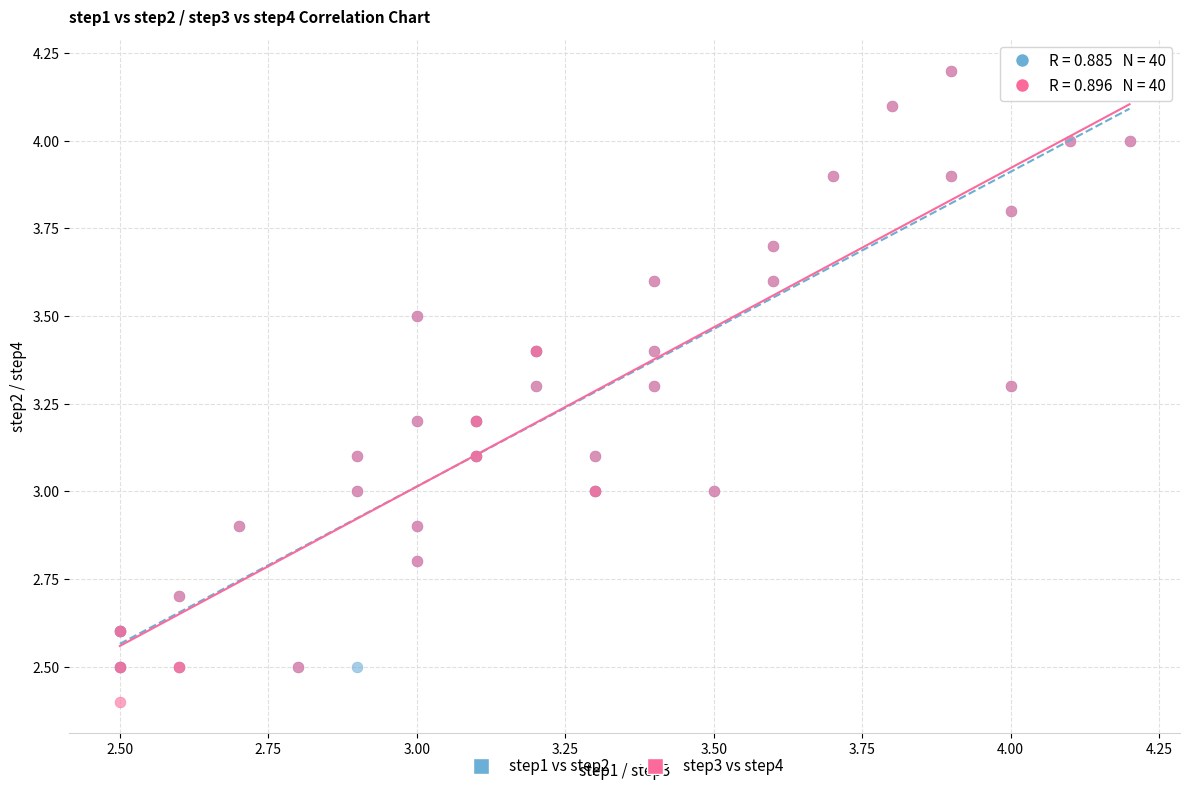

What are all the series names shown in the legend?

step1 vs step2, step3 vs step4